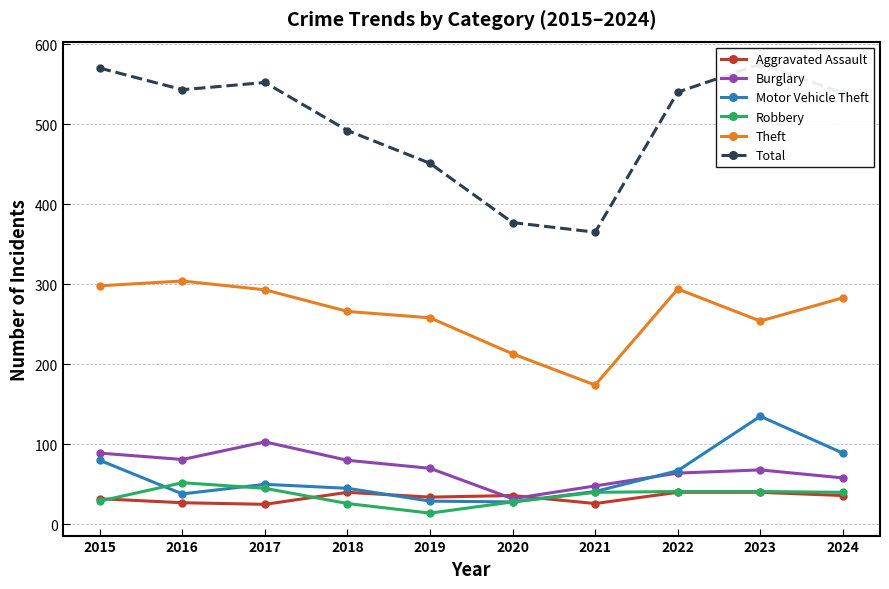

True or false: Burglary has a value of 64 at 2022.

True